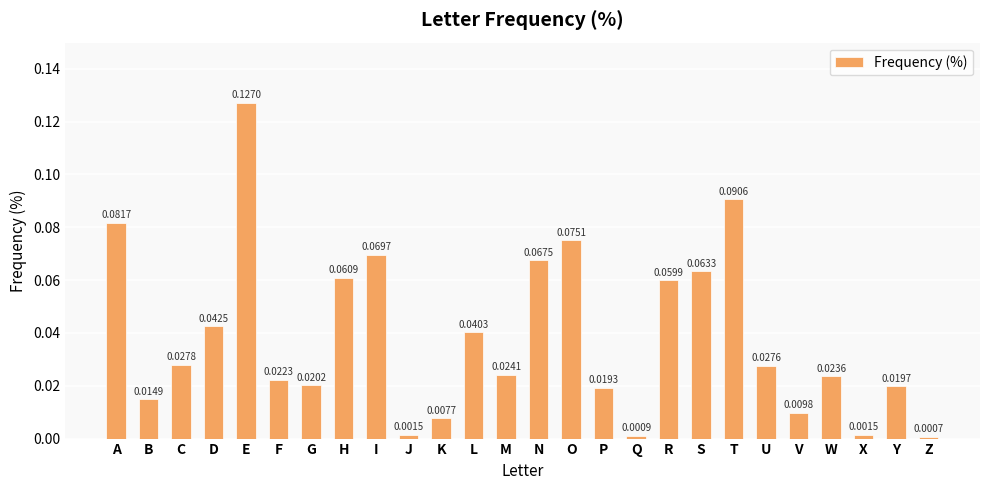

How many bars are there in total?

26